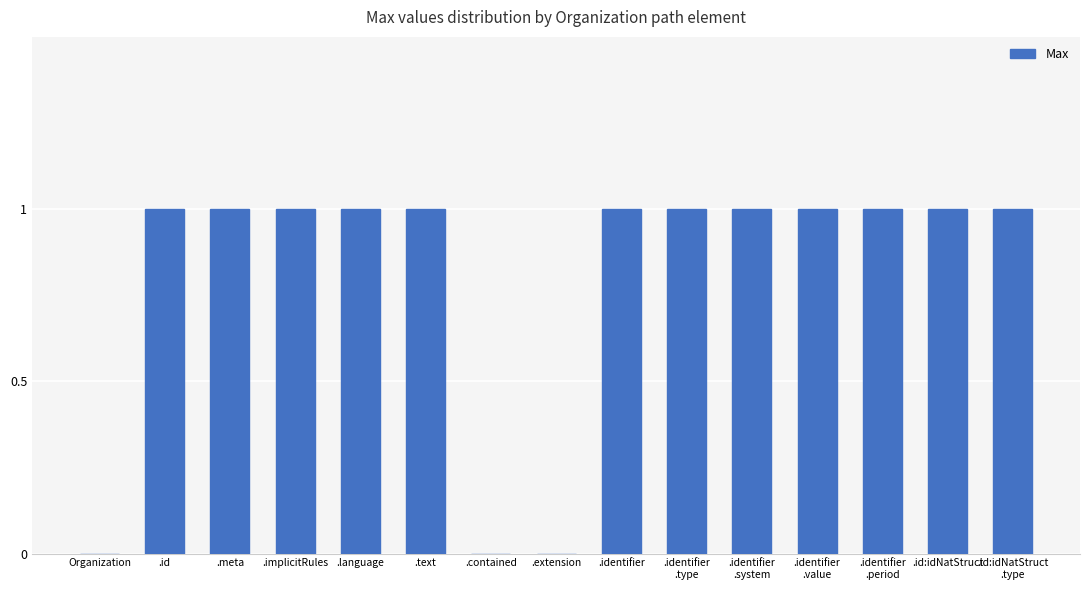

How many distinct data groups are displayed?

1